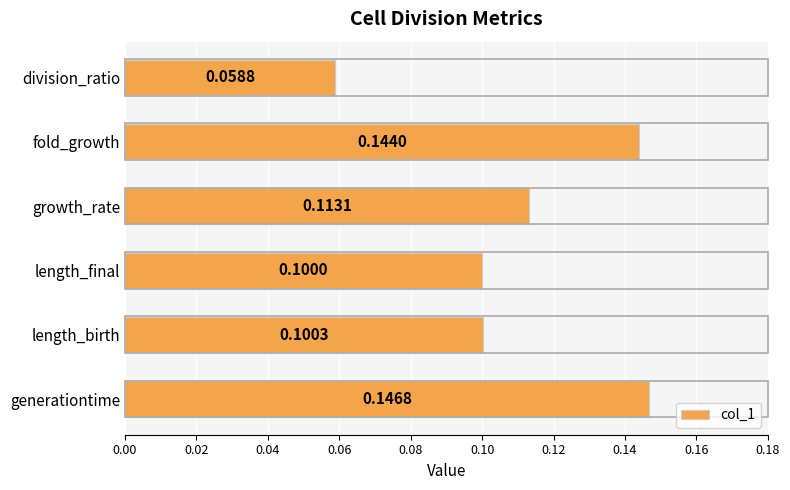

At which label is the value closest to 0?

division_ratio